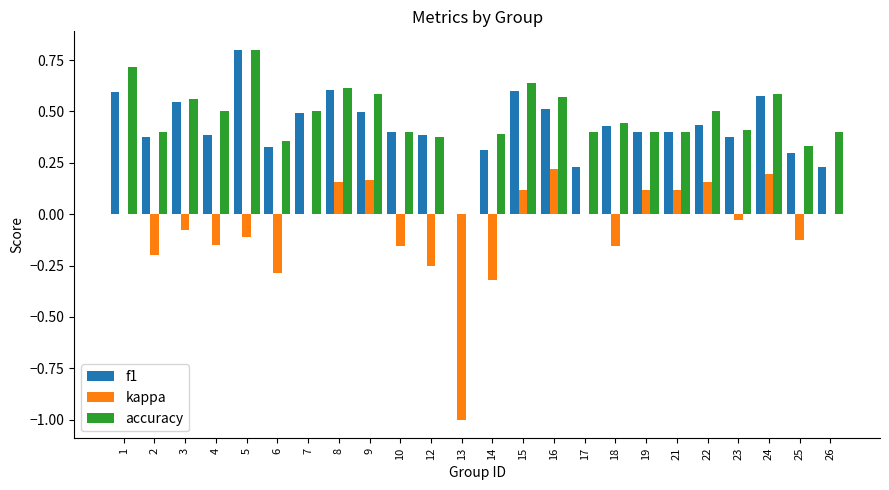

Which series changed the most between 3 and 13?

kappa